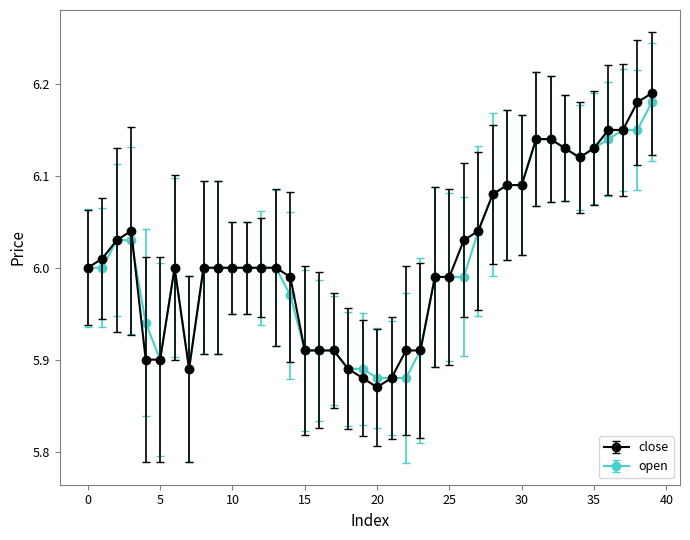

True or false: close has more than 0 interior local peaks.

True